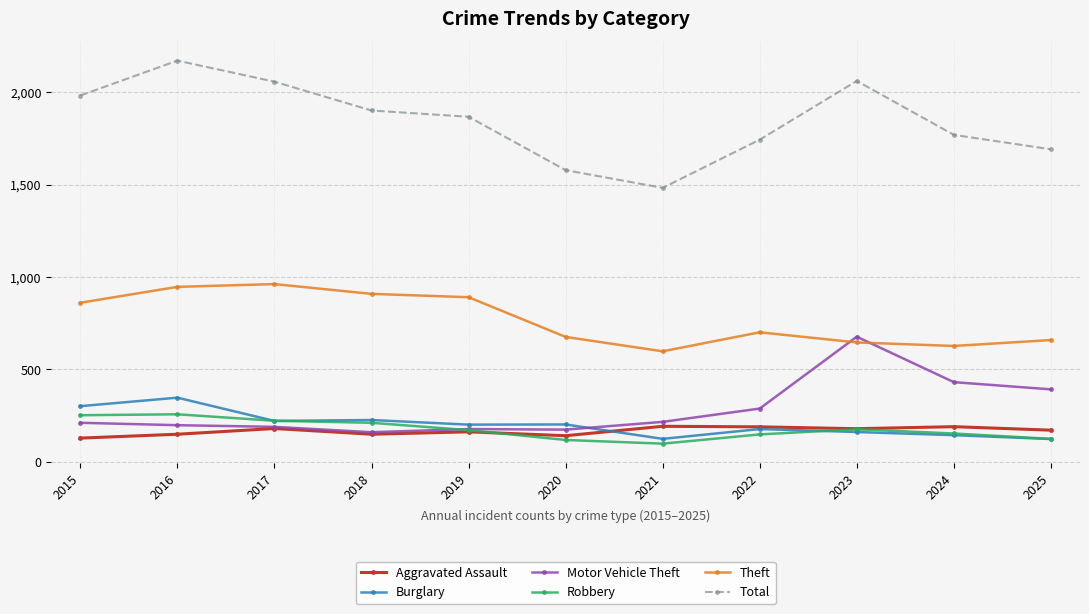

What is the difference between the maximum and second lowest values in the Aggravated Assault series?

51